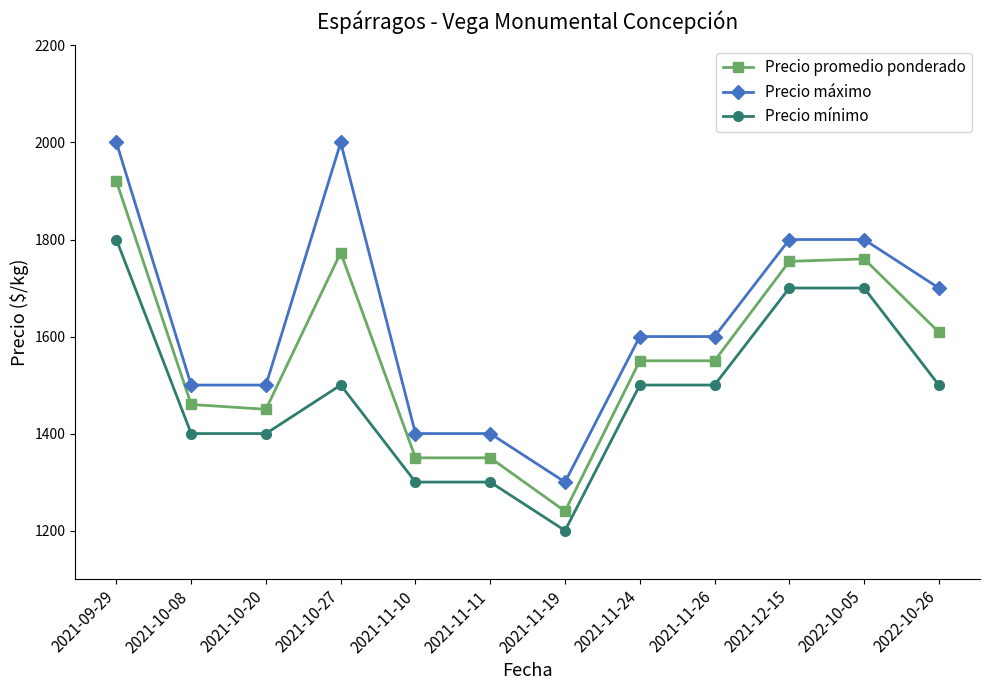

True or false: Precio promedio ponderado has more than 1 interior local peaks.

True